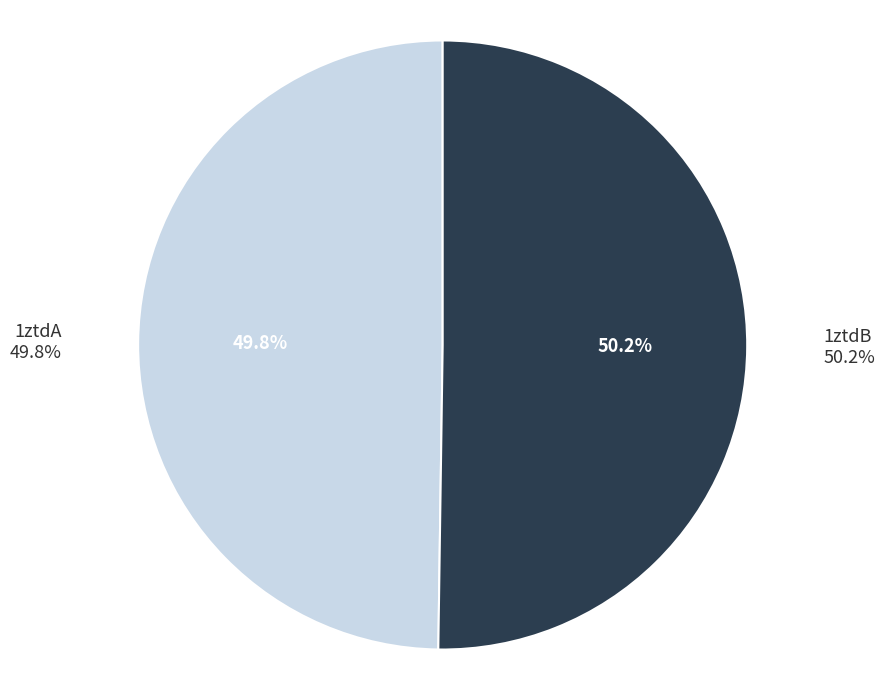

How many slices are in this pie chart?

2